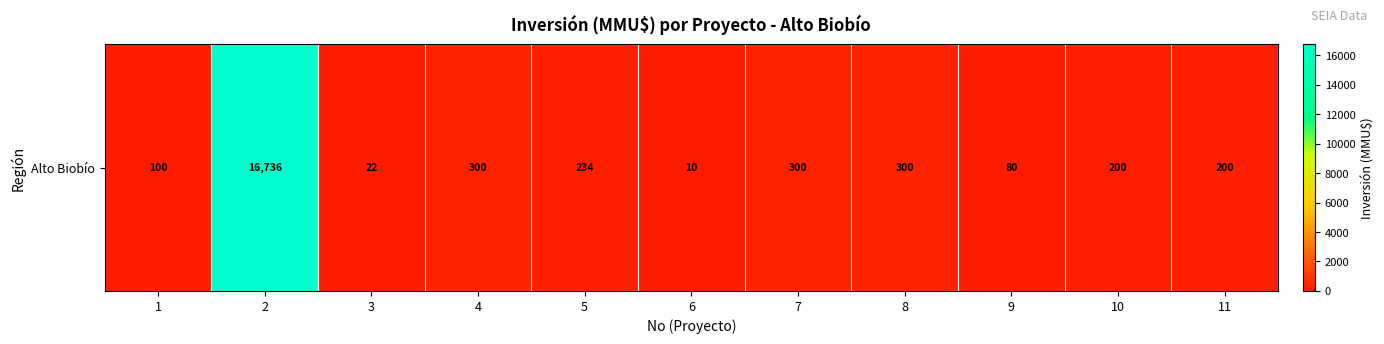

What is the approximate value at 11?

200